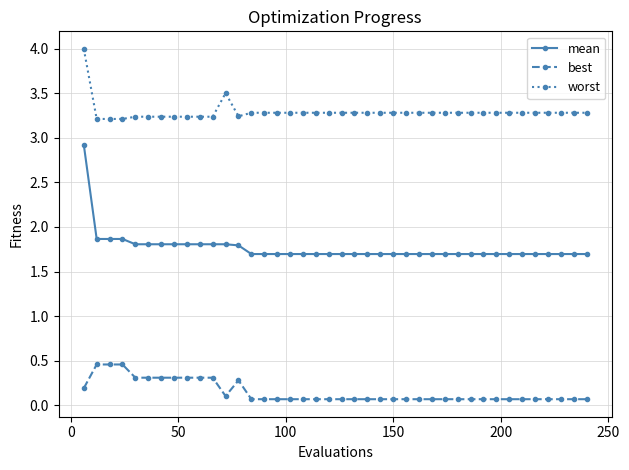

True or false: worst has more than 0 points higher than both neighbors.

True